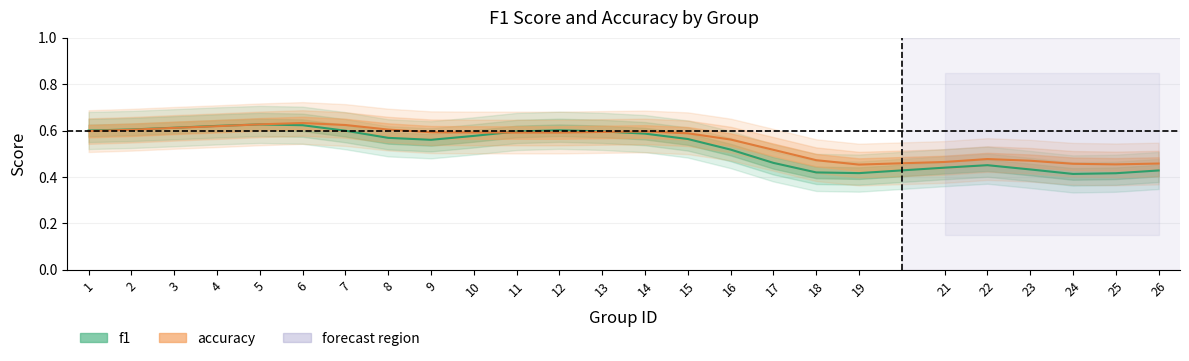

What is the sum of the accuracy values at 16 and 1?

1.2